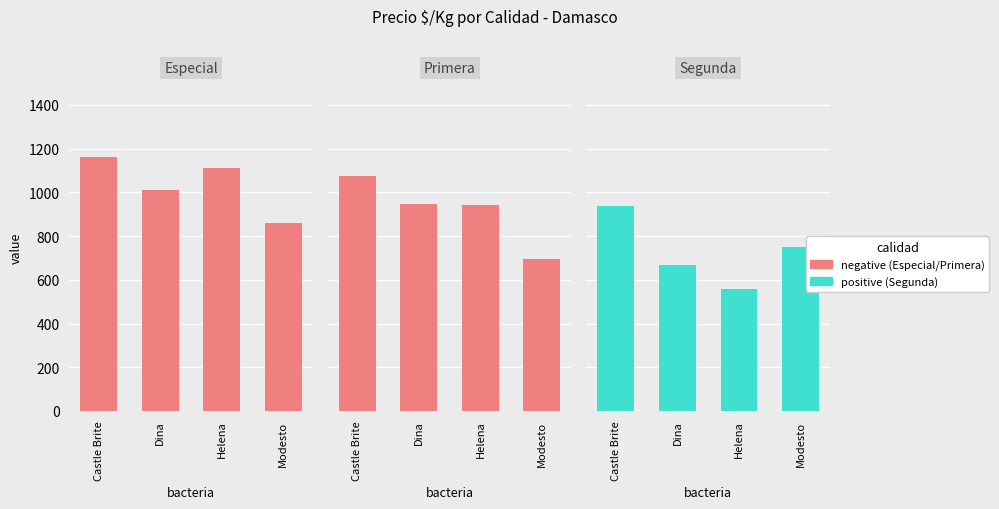

True or false: Primera has a value of 946.8 at Dina.

True